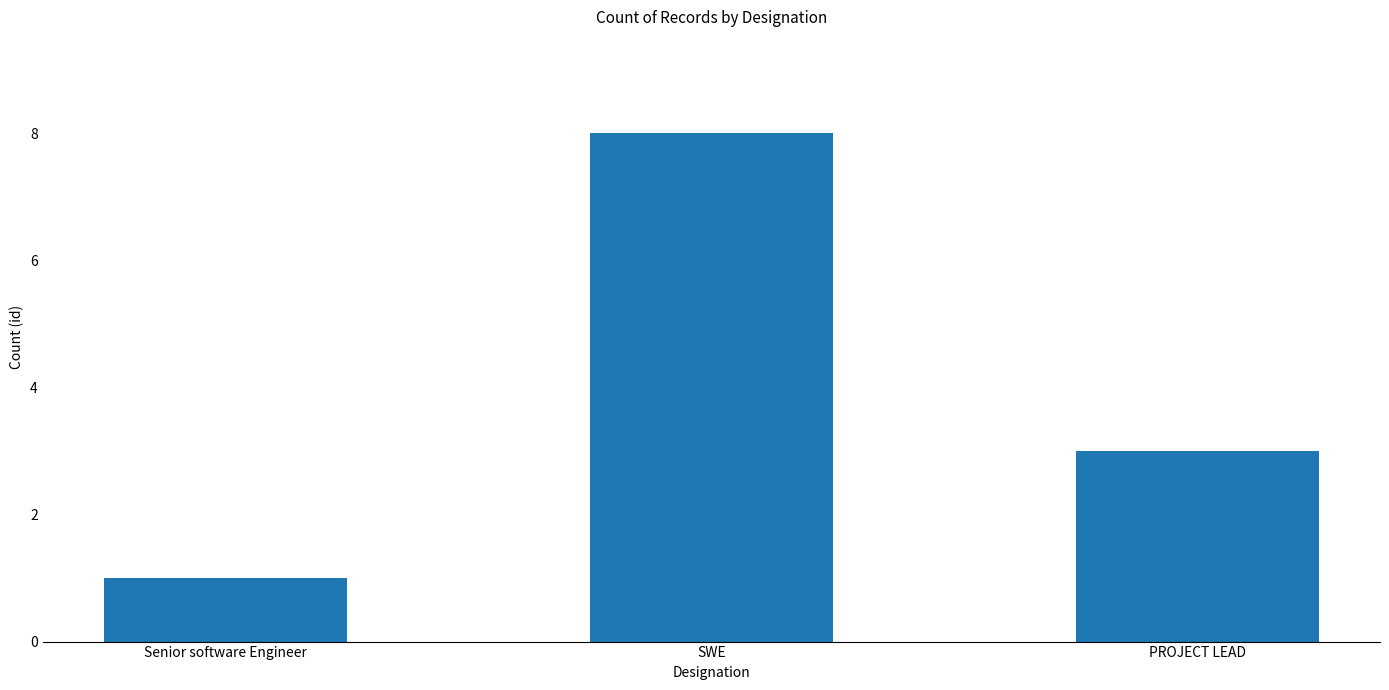

Approximately how many times larger is the value at Senior software Engineer compared to SWE?

0.1